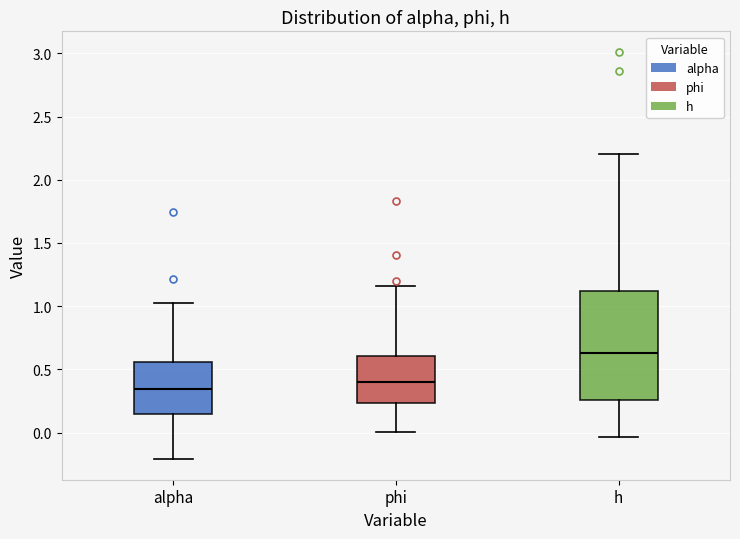

Where does the median line of the box for phi sit on the y-axis? The values are not printed on the chart, so give them approximately, as read against the axis.

0.40